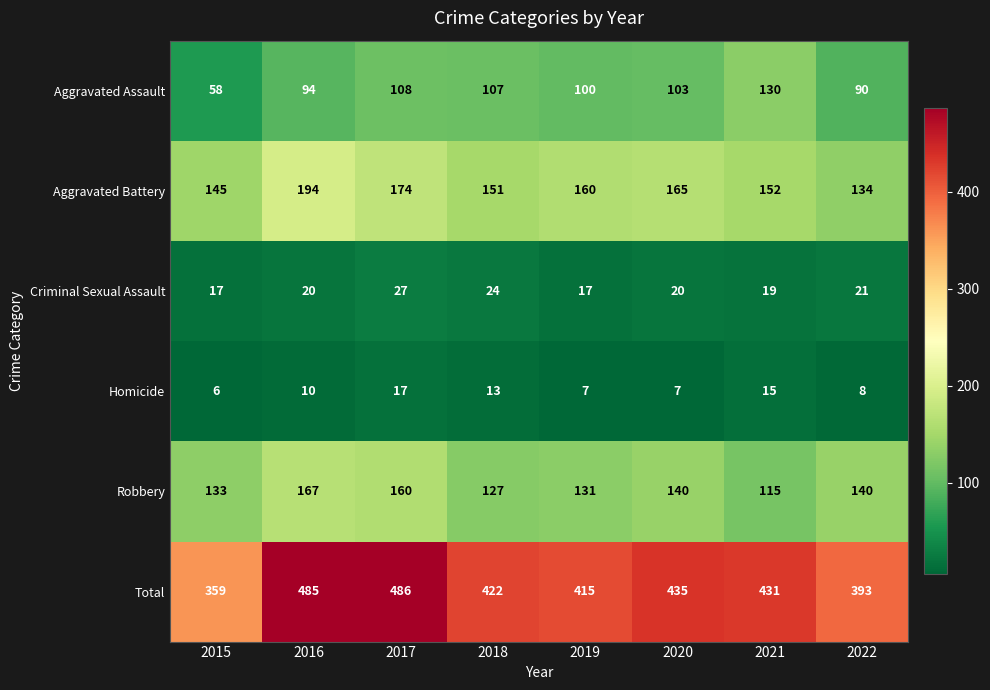

How many data points does each series have?

8